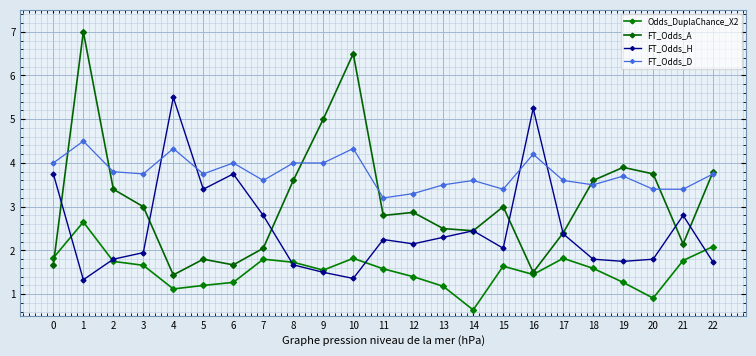

What is the smallest value displayed?

0.6